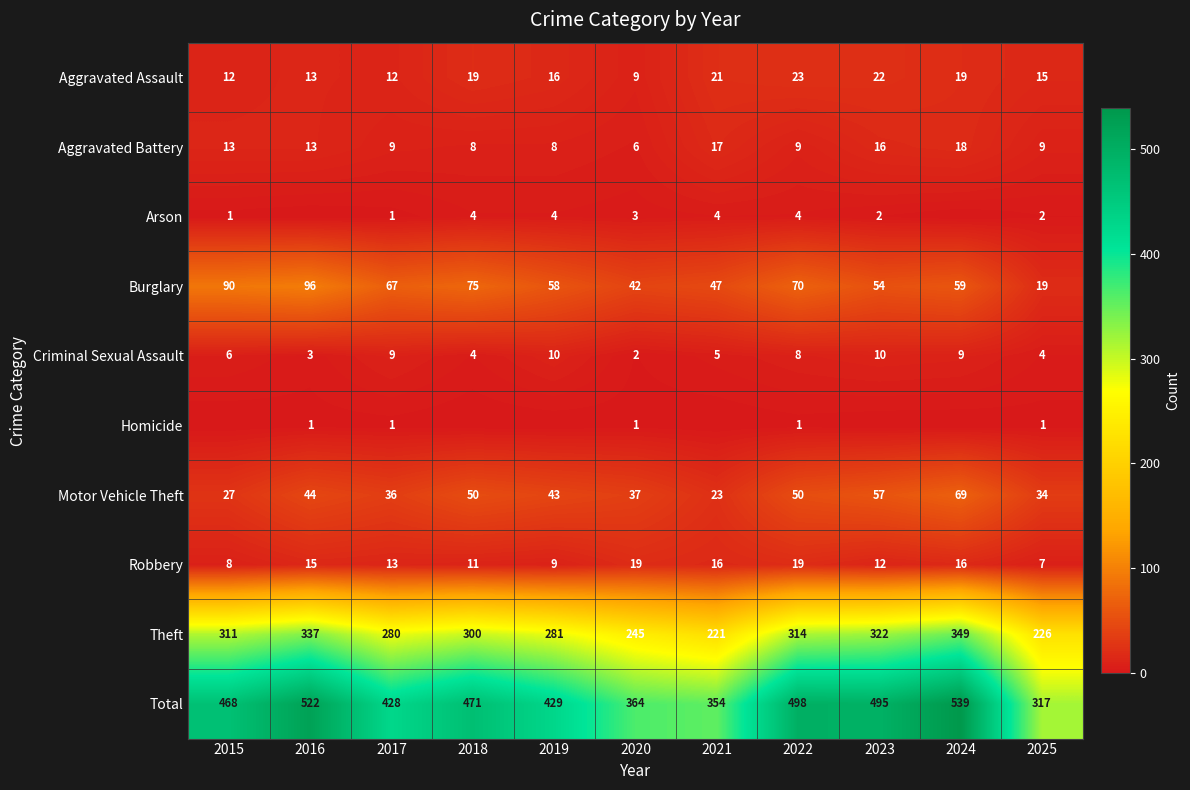

At how many categories does at least one series exceed 217?

11